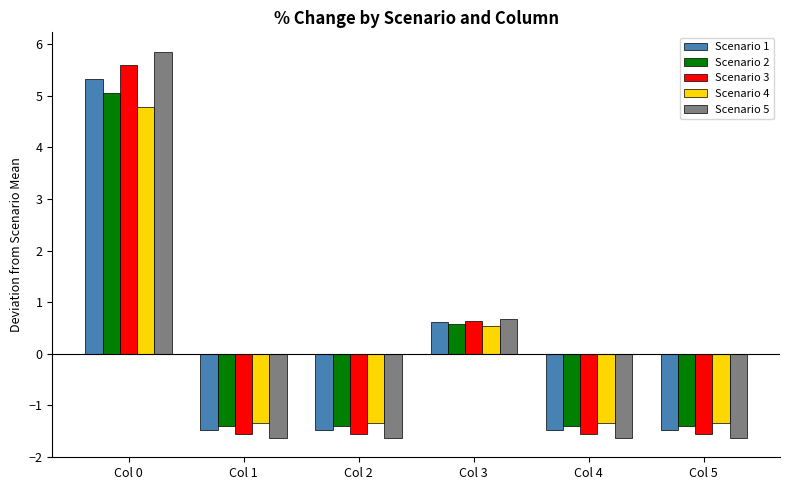

At which category is the sum across all series the highest?

Col 0